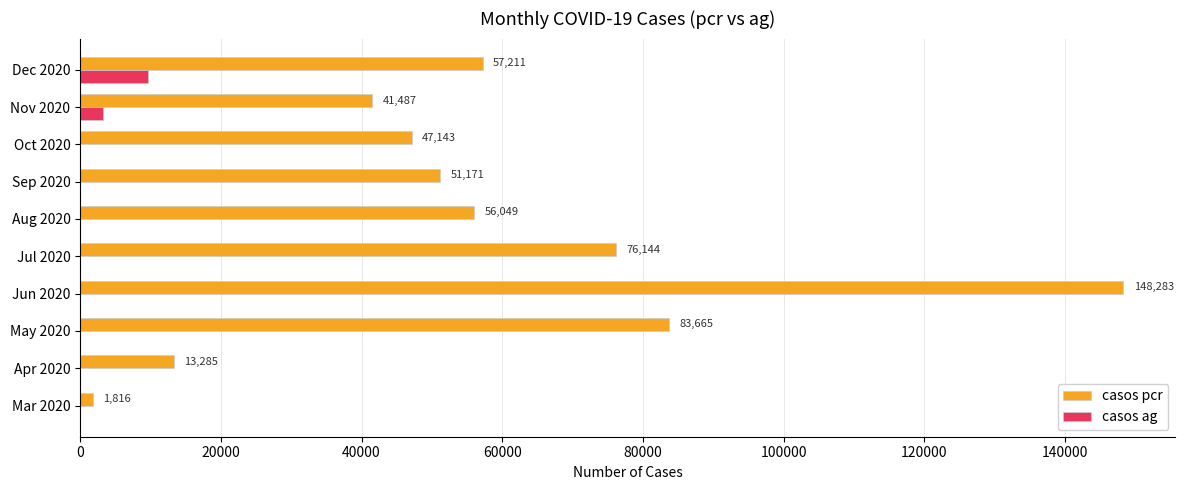

At which category is the sum across all series the highest?

Jun 2020